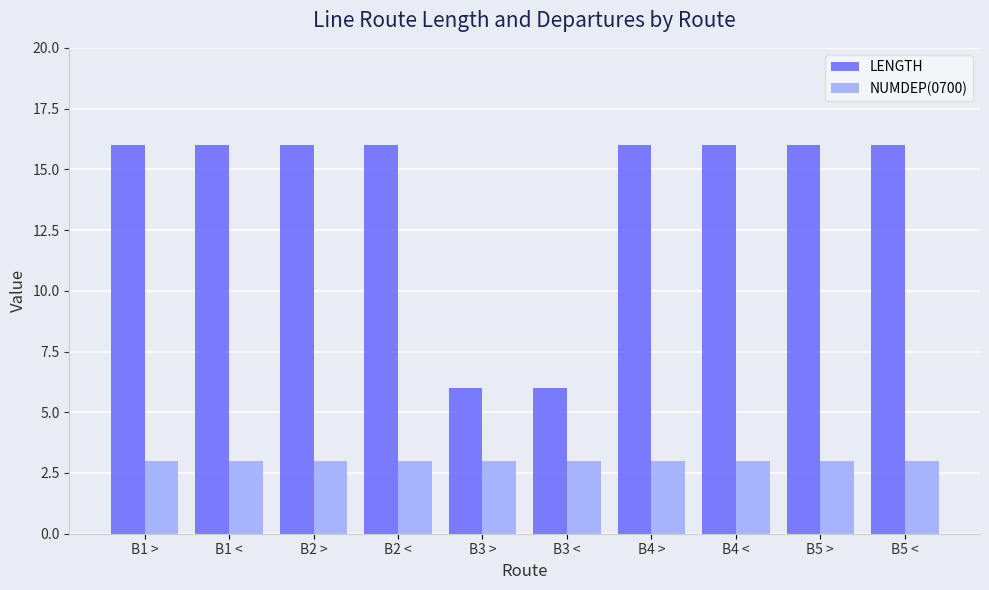

What is the smallest value displayed?

3